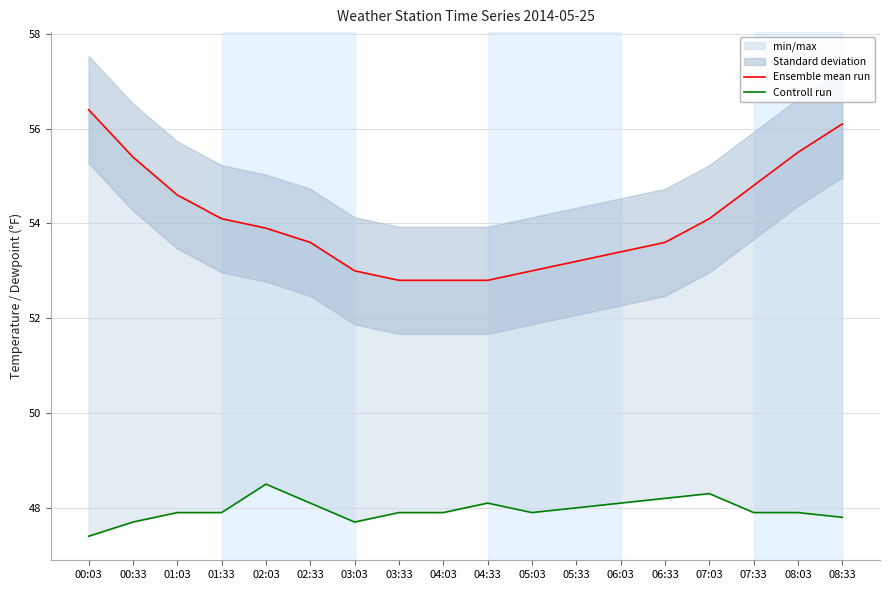

At which label does Ensemble mean run first exceed 53?

00:03